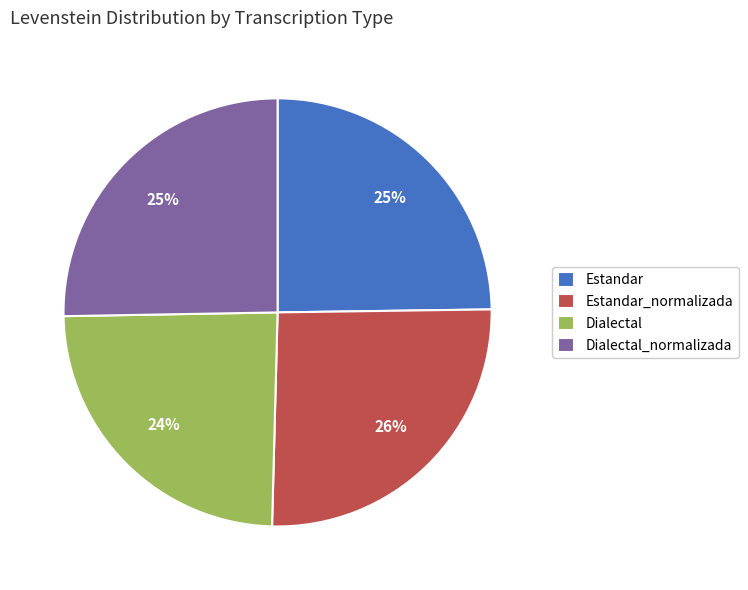

To the nearest percent, what percentage of the pie is Estandar_normalizada?

26%